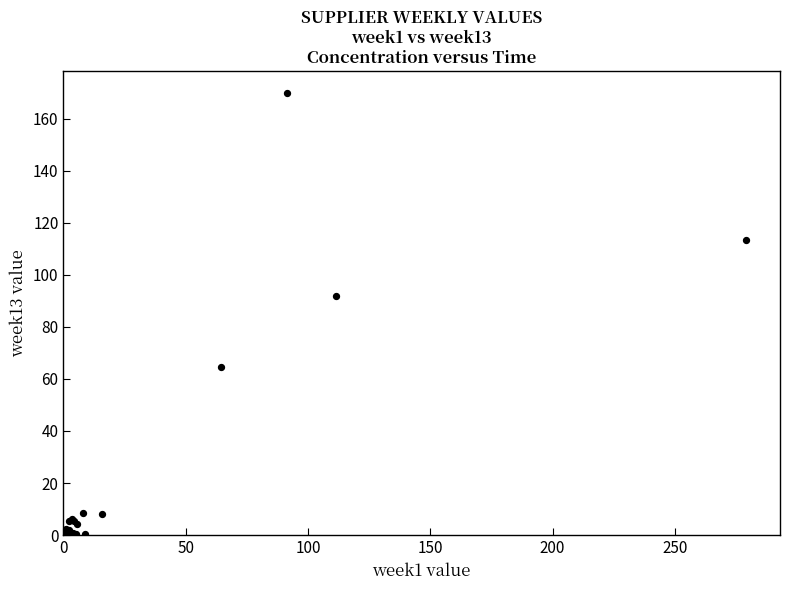

What Y value in the scatter plot is closest to 84?

91.8